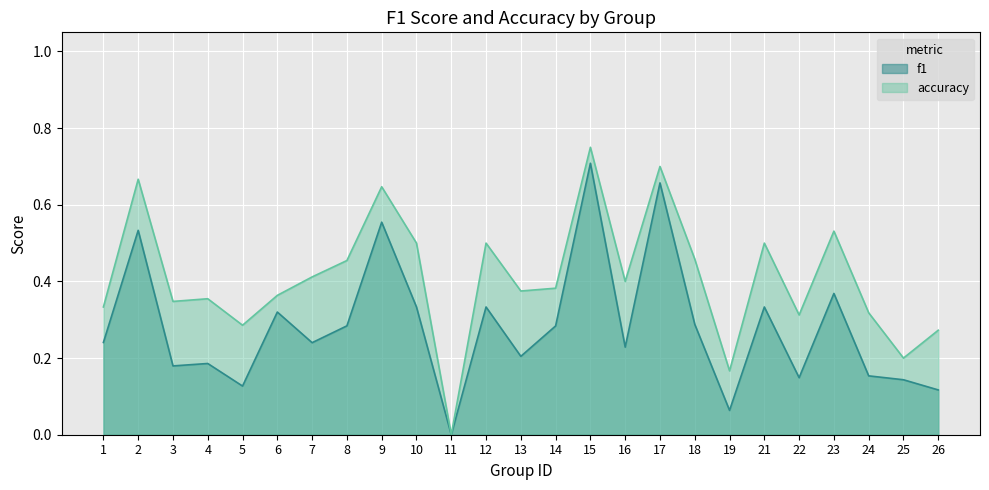

What is the spread (max minus min) of values at 24?

0.2